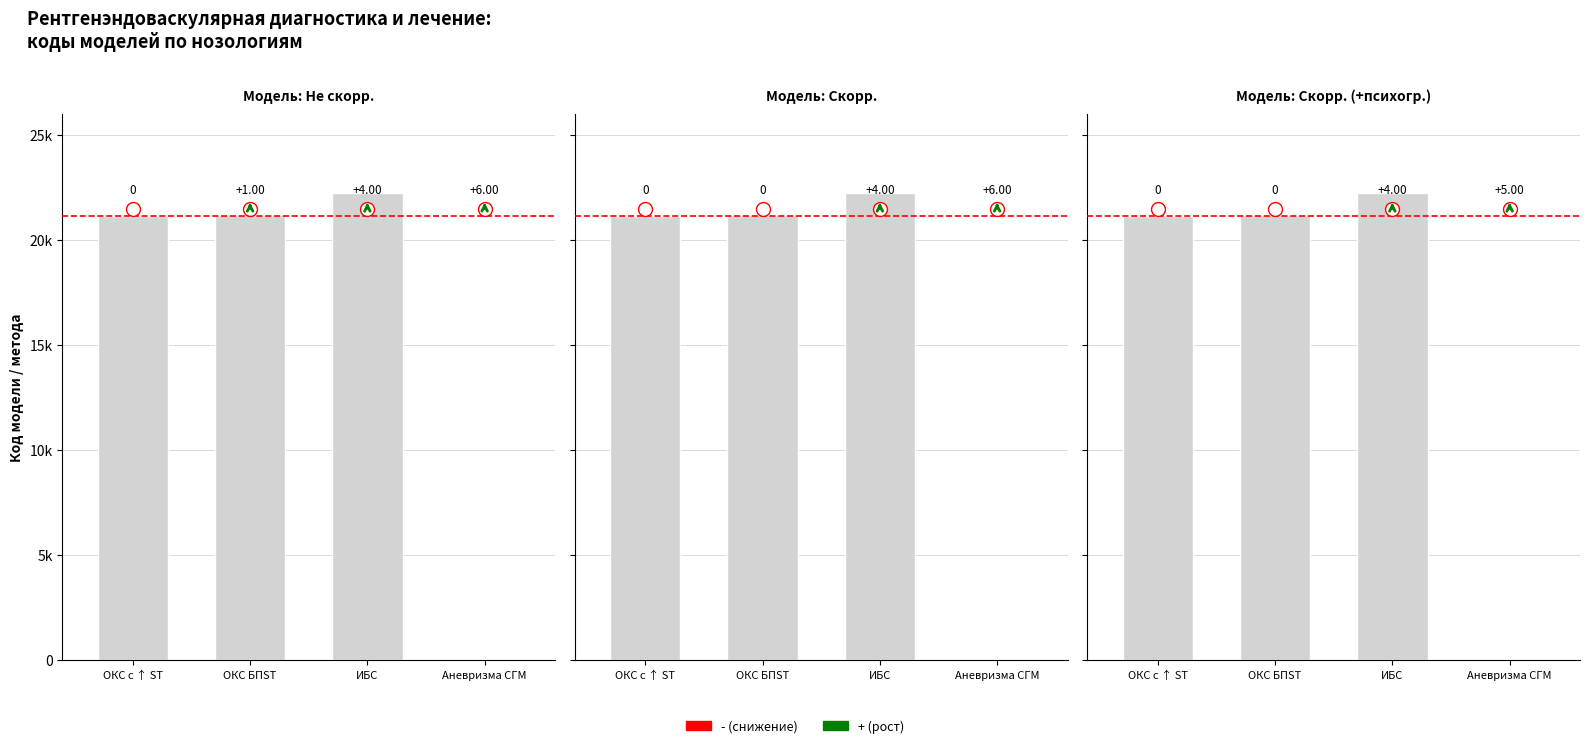

Which category has the highest value in the Модель 3 series?

ИБС